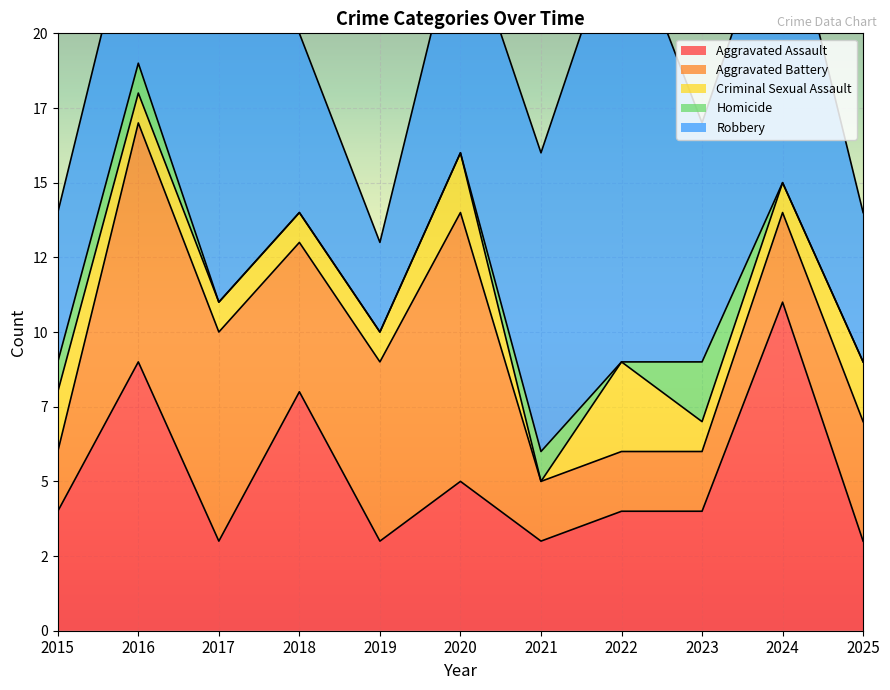

Where do Criminal Sexual Assault and Aggravated Battery first cross each other?

2021 and 2022